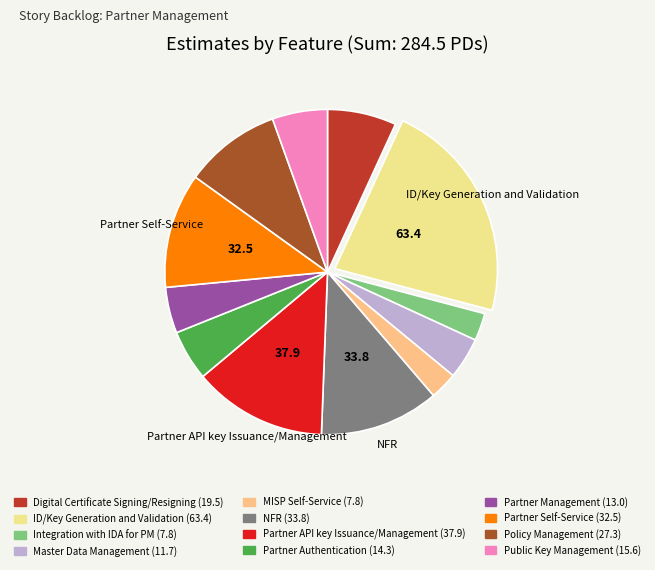

What percentage is the NFR slice, to the nearest percent?

12%